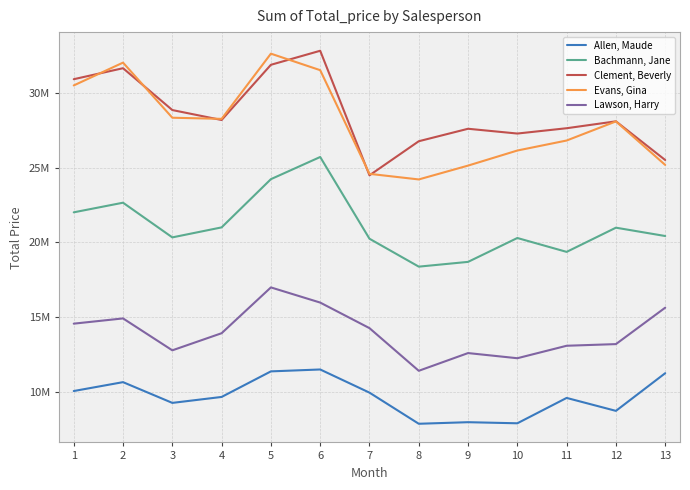

At which category does Lawson, Harry reach its first local valley?

3